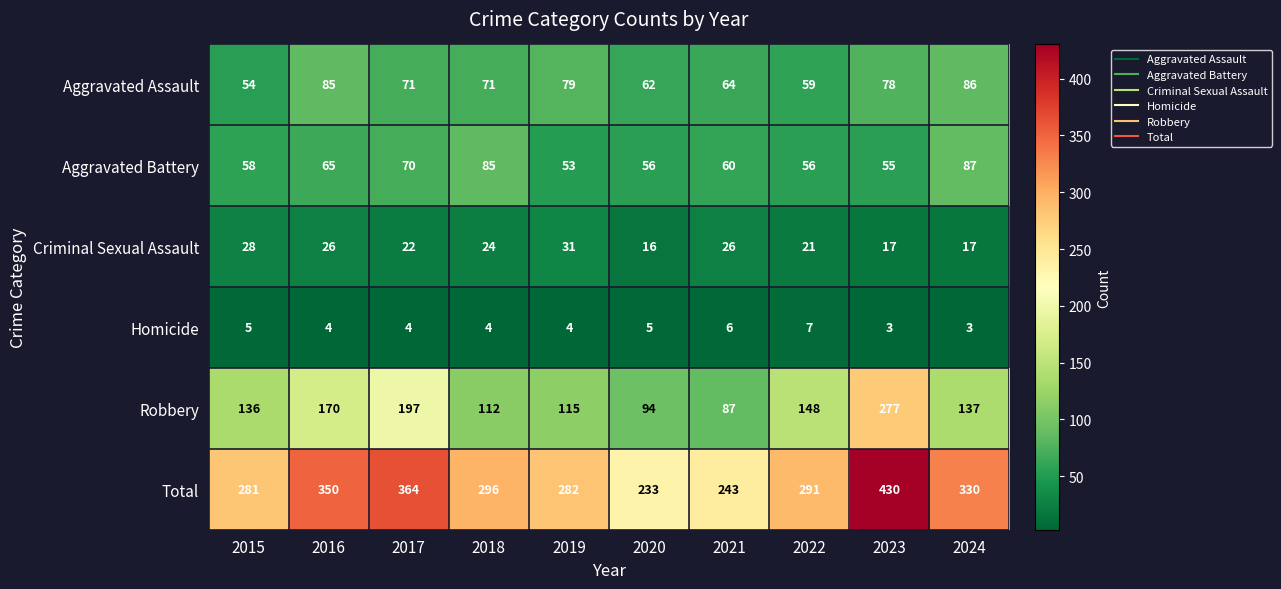

Which series has the largest range (max minus min)?

Total